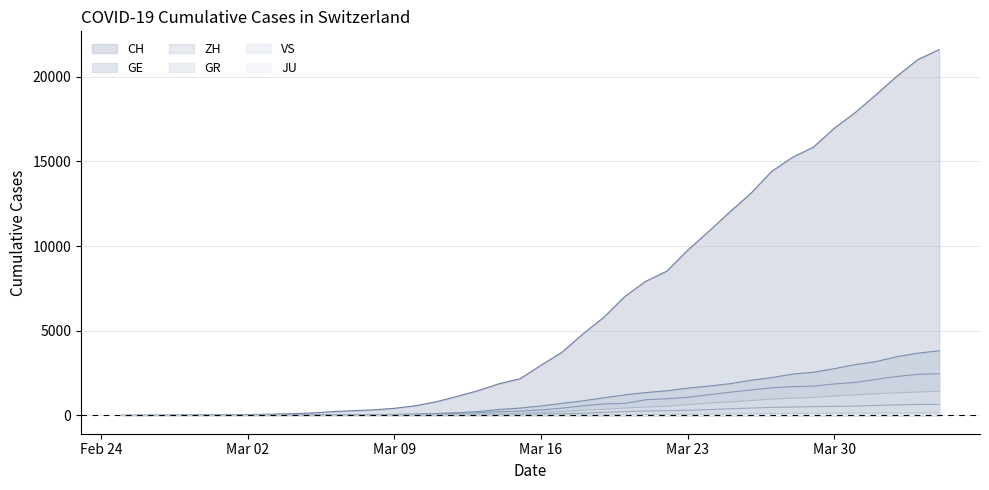

Which series has the largest total across all categories?

CH